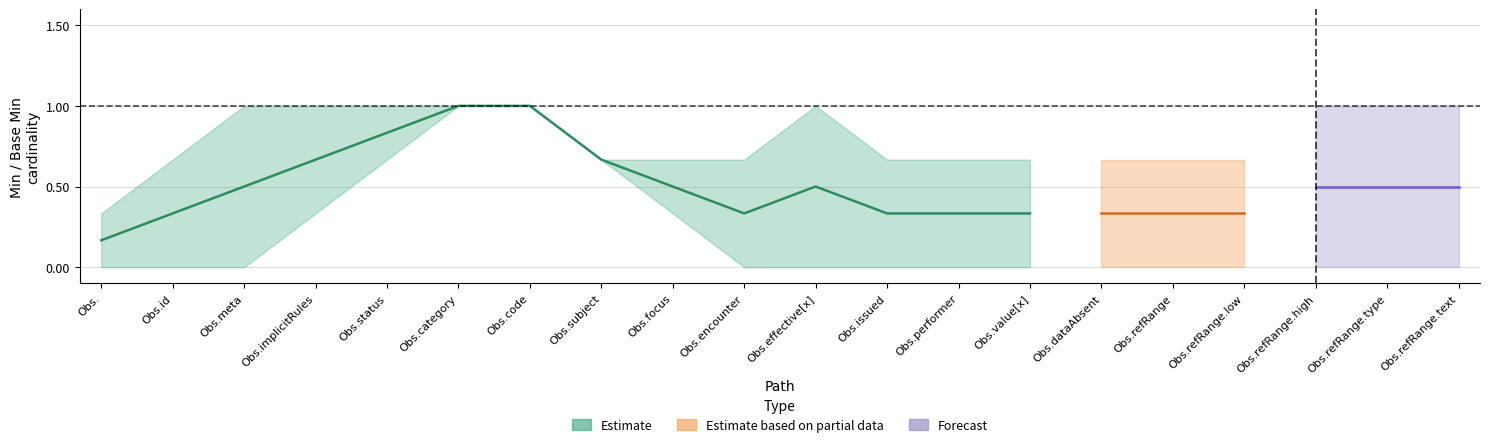

True or false: Min has a value of 1 at Observation.code.

True